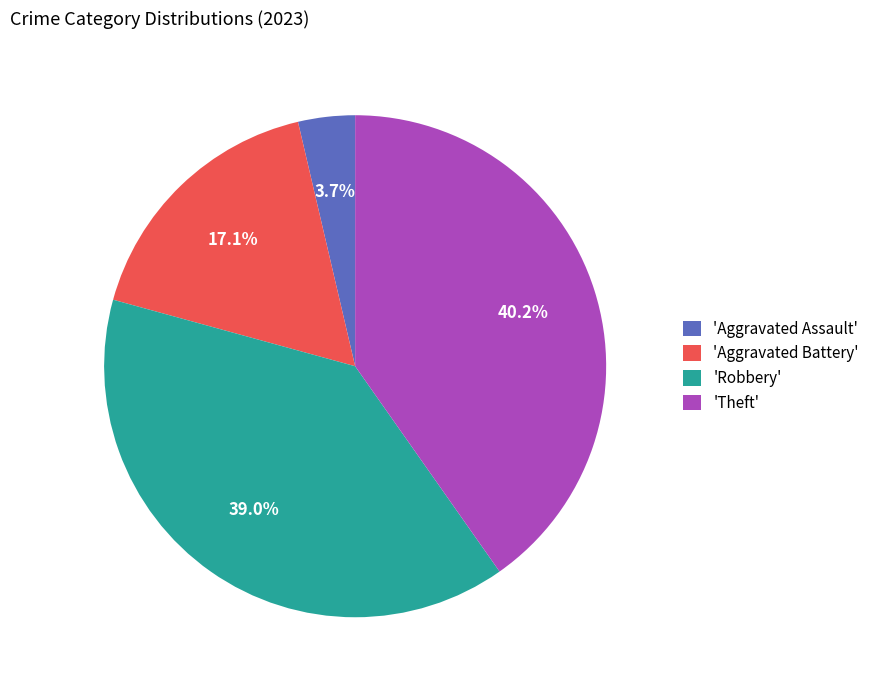

What is the smallest slice in the pie chart?

'Aggravated Assault'